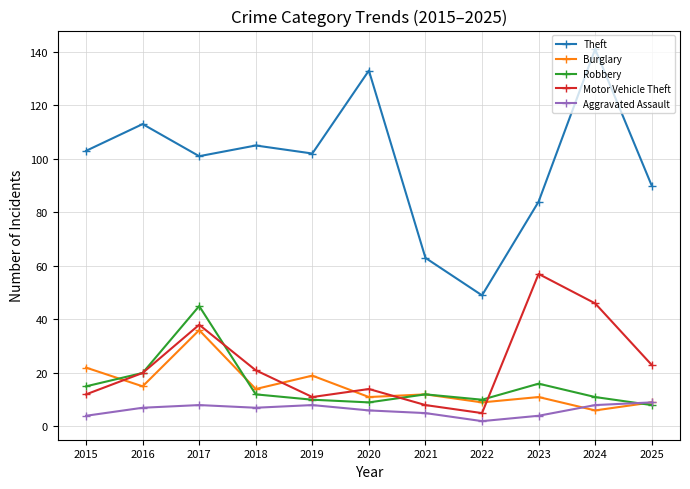

What are all the series names shown in the legend?

Theft, Burglary, Robbery, Motor Vehicle Theft, Aggravated Assault